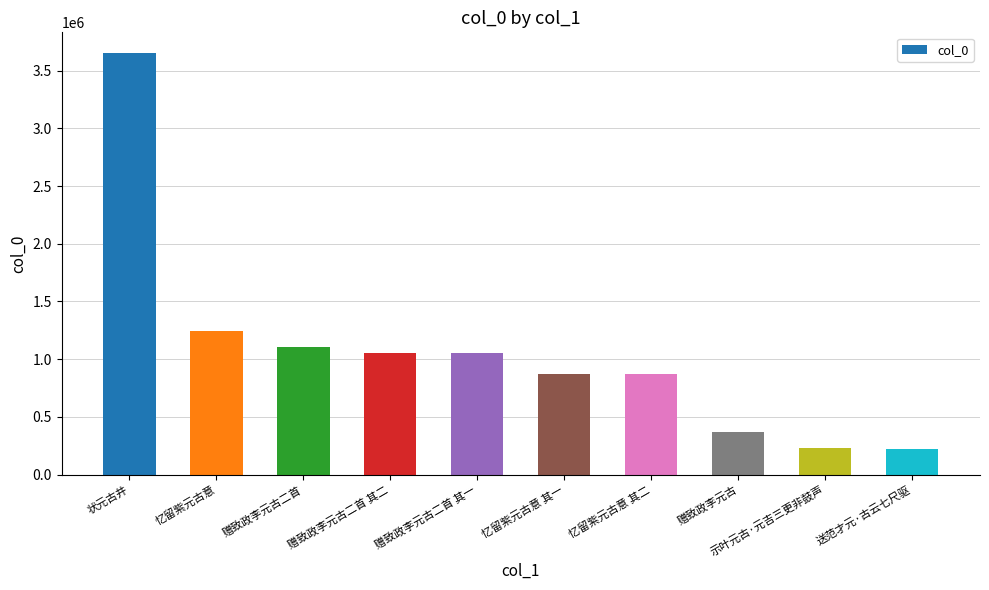

What is the change in value from 赠致政李元古二首 to 忆留紫元古意 其一?

-238021